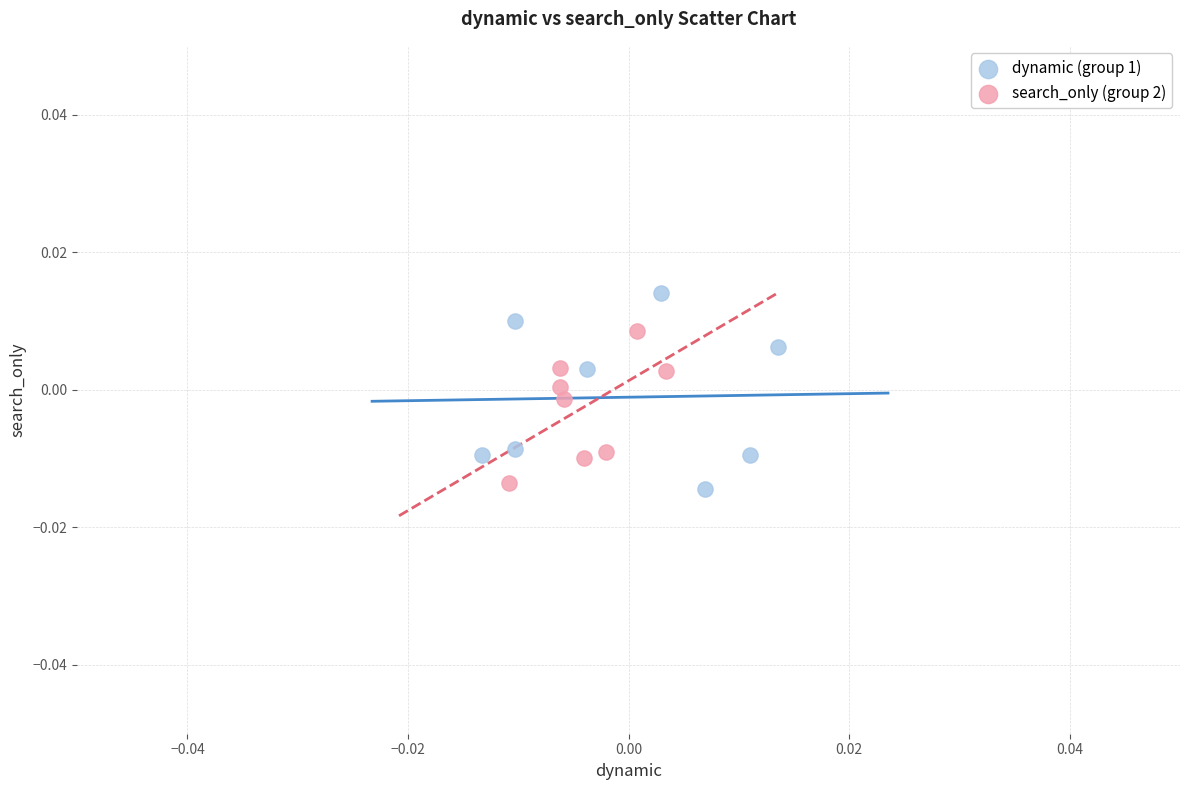

Which series contains the highest Y value?

dynamic (group 1)